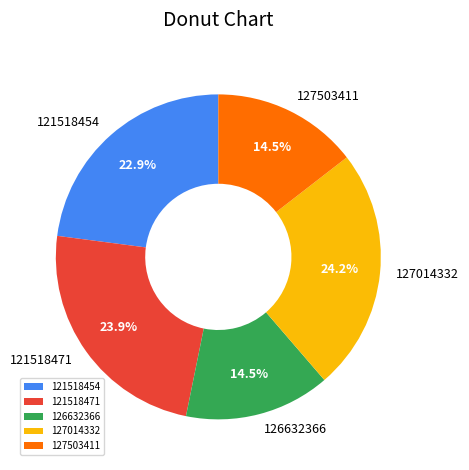

How many segments does this pie chart have?

5